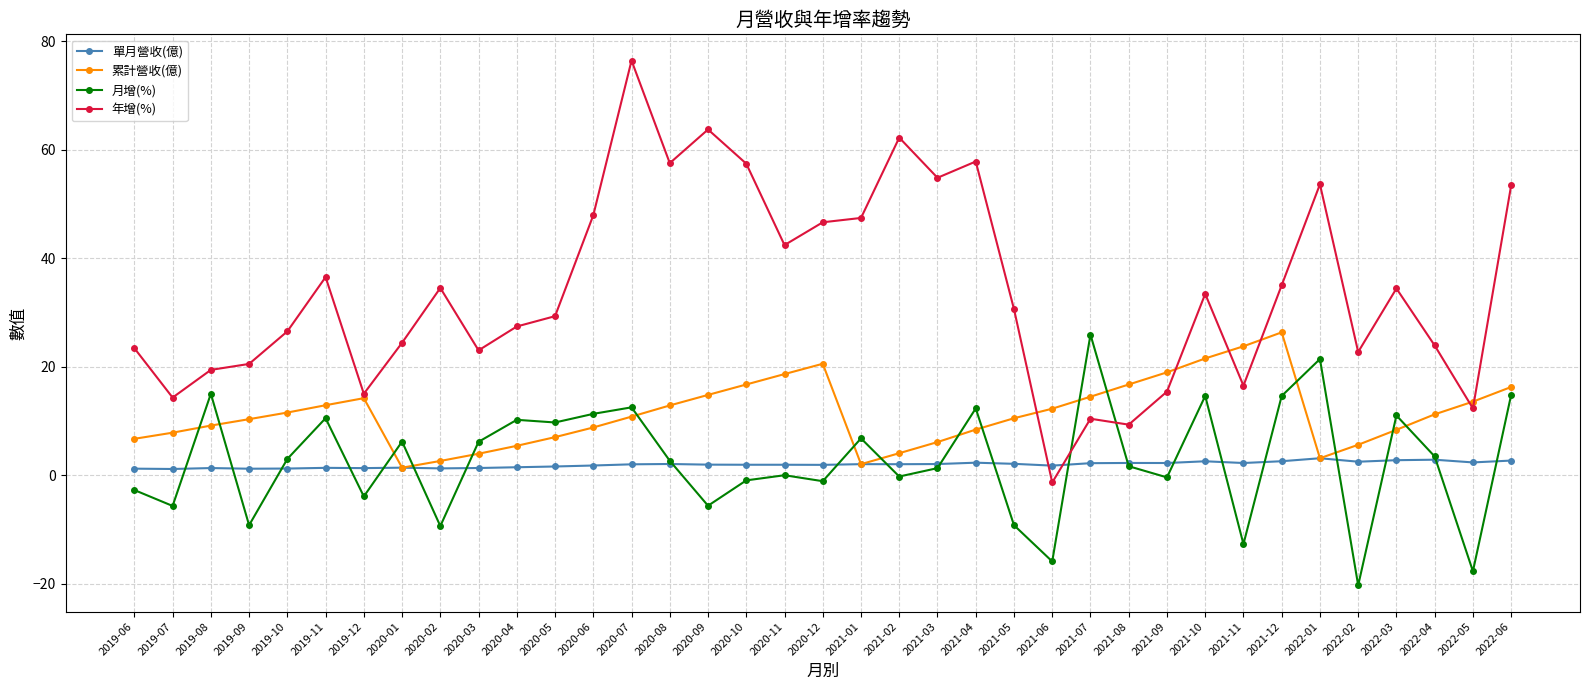

What are all the series names shown in the legend?

單月營收(億), 累計營收(億), 月增(%), 年增(%)